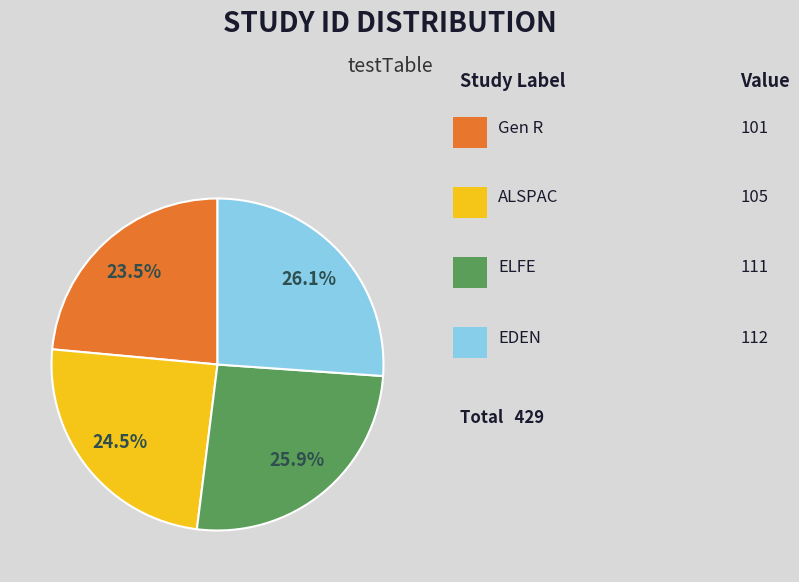

Is there any slice that represents more than half of the pie?

No